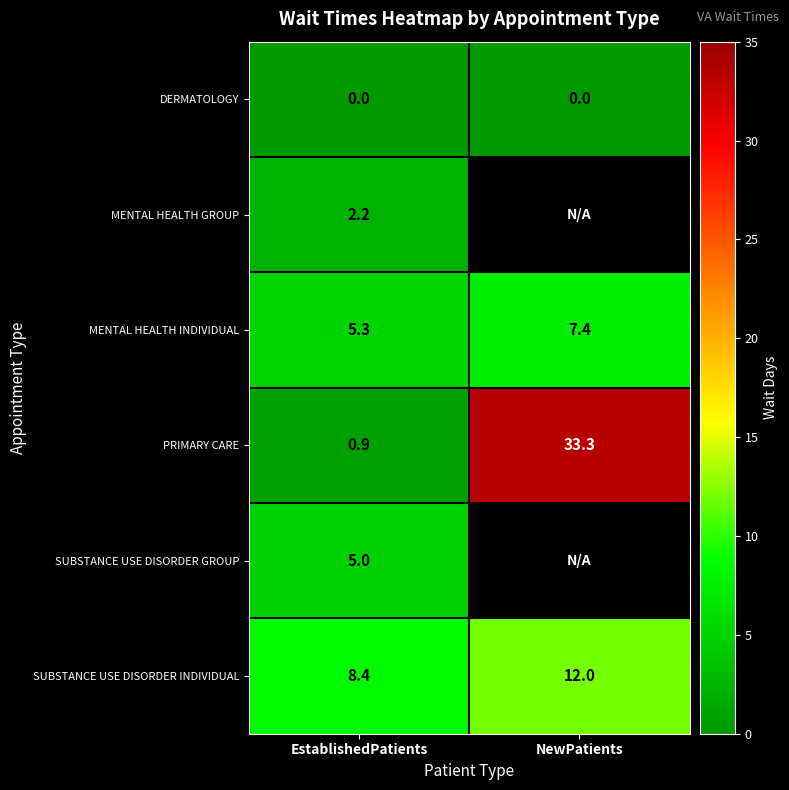

What is the spread (max minus min) of values at EstablishedPatients?

8.4